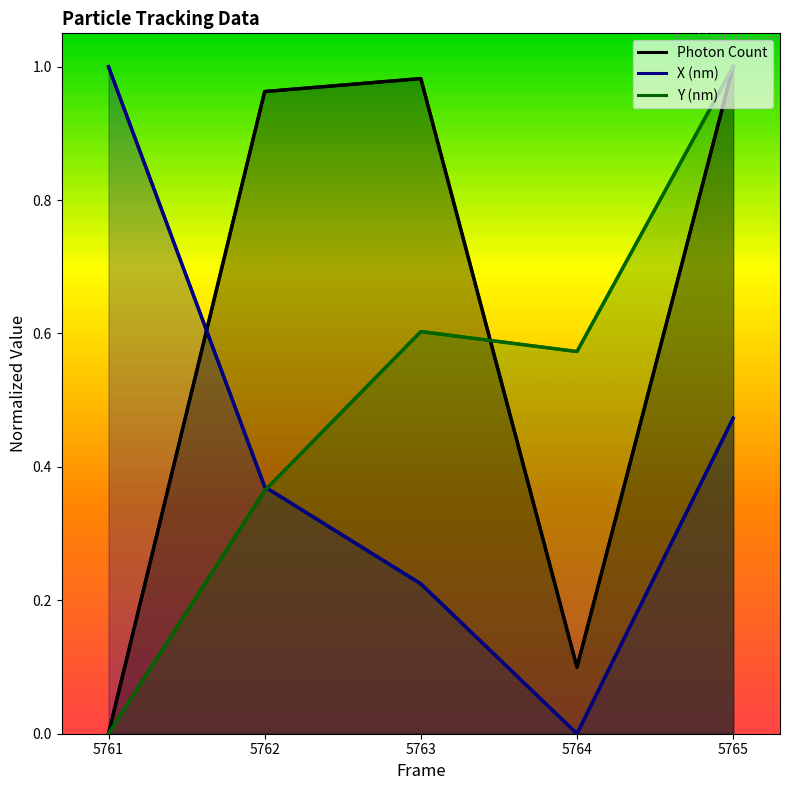

Reading left to right, list all the values displayed in this chart.

Photon Count: 0.0	1.0	1.0	0.1	1.0
X (nm): 1.0	0.4	0.2	0.0	0.5
Y (nm): 0.0	0.4	0.6	0.6	1.0